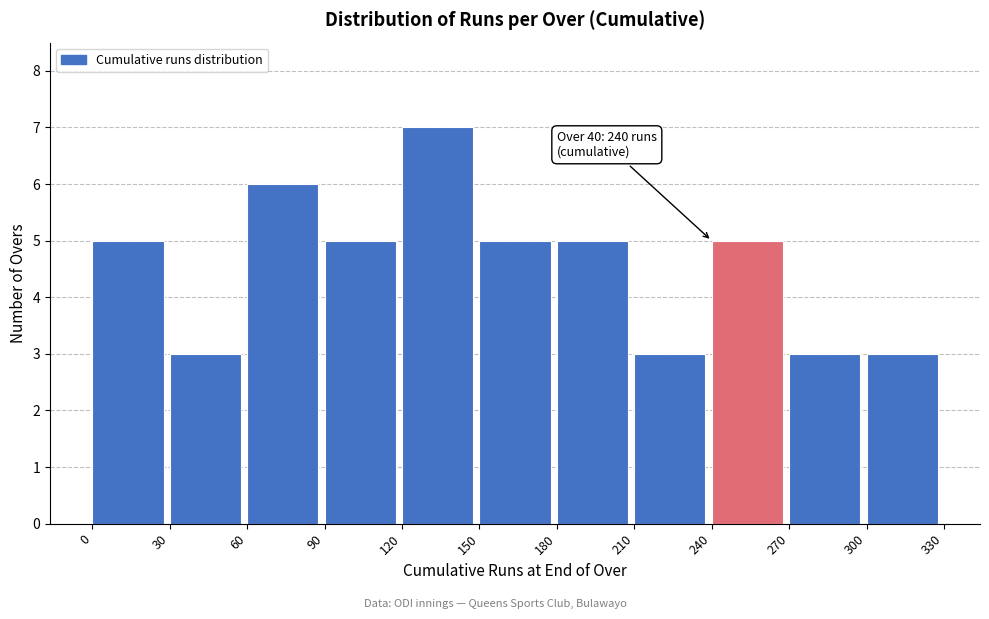

Which range on the x-axis has the tallest bar?

120 to 150